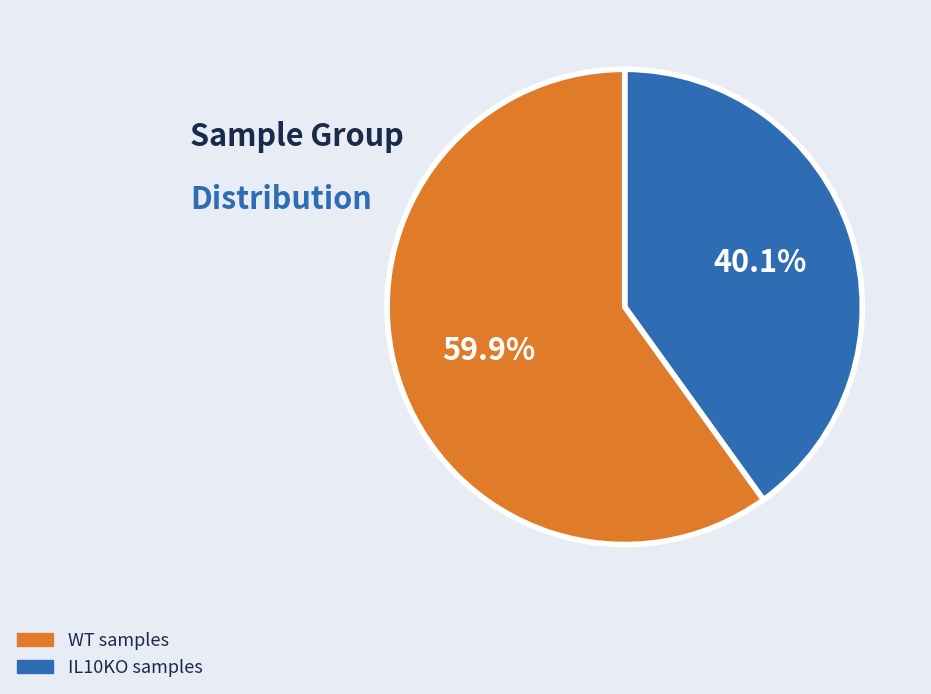

How many slices are in this pie chart?

2